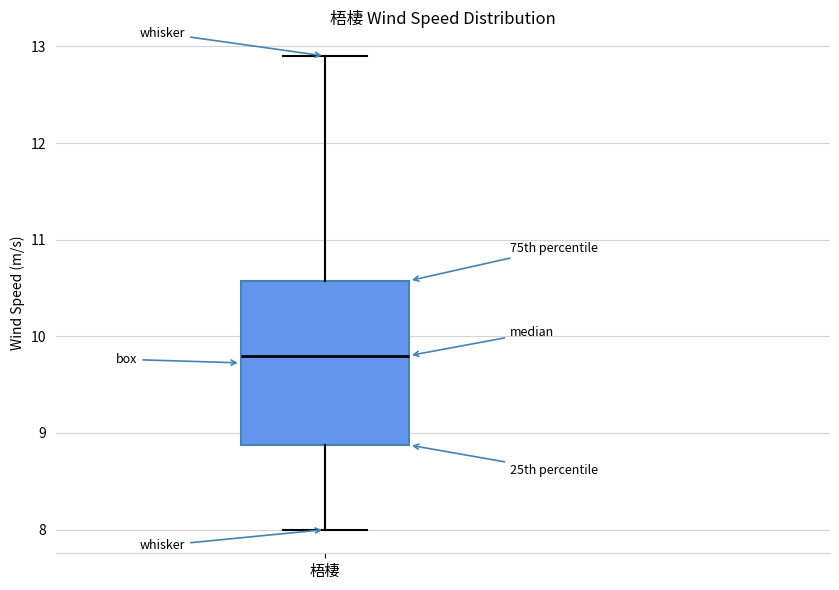

Transcribe this box plot: give where the median line is, the range the box spans, and where the two whiskers end, as read against the y-axis. The values are not printed on the chart, so give them approximately, as read against the axis.

median 9.8, box 8.9 to 10.6, whiskers 8.0 to 12.9